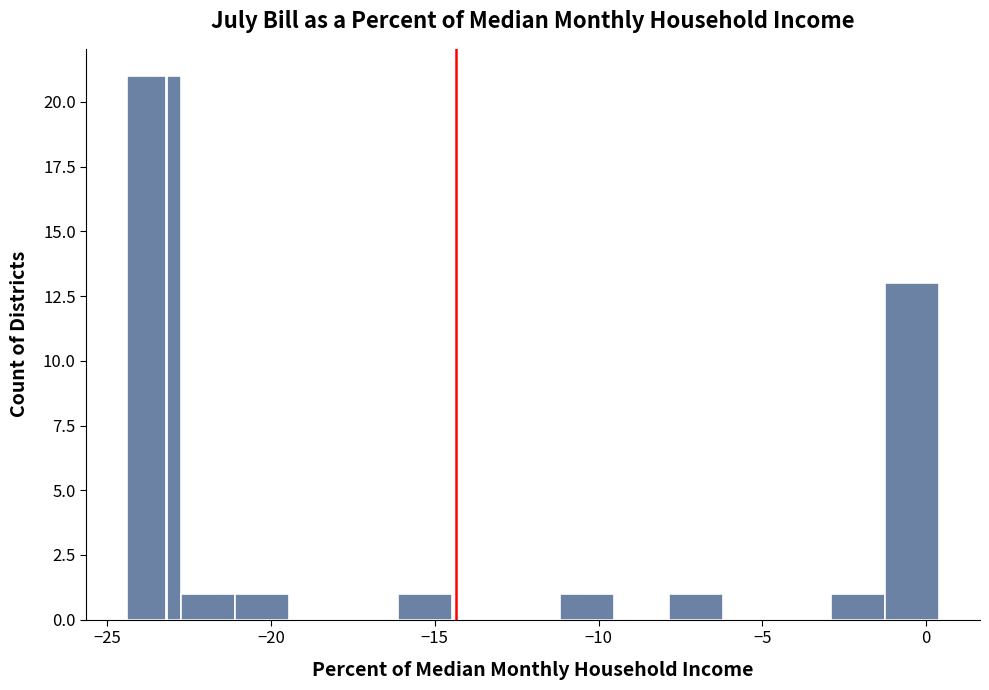

Read against the x-axis, roughly where is the centre of the tallest bar?

-23.5